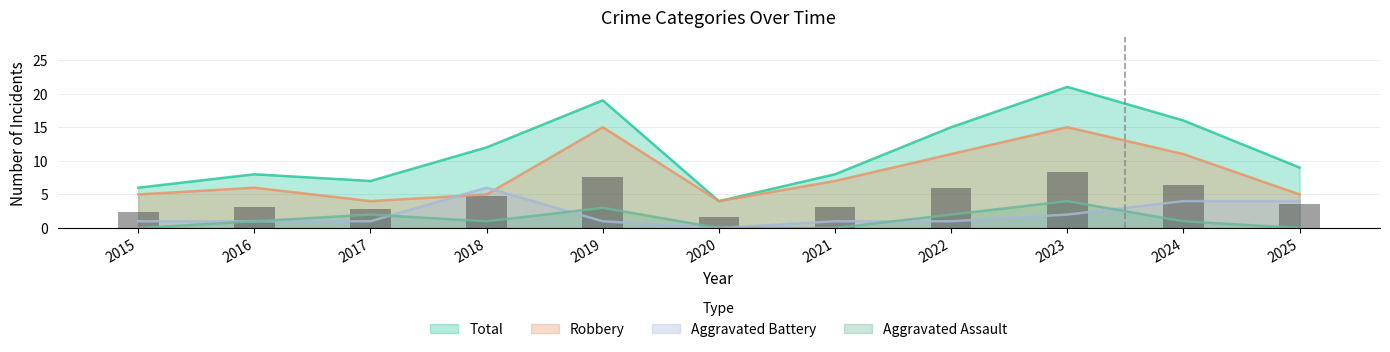

Rank the categories by Aggravated Assault value from lowest to highest.

2015, 2020, 2021, 2025, 2016, 2018, 2024, 2017, 2022, 2019, 2023